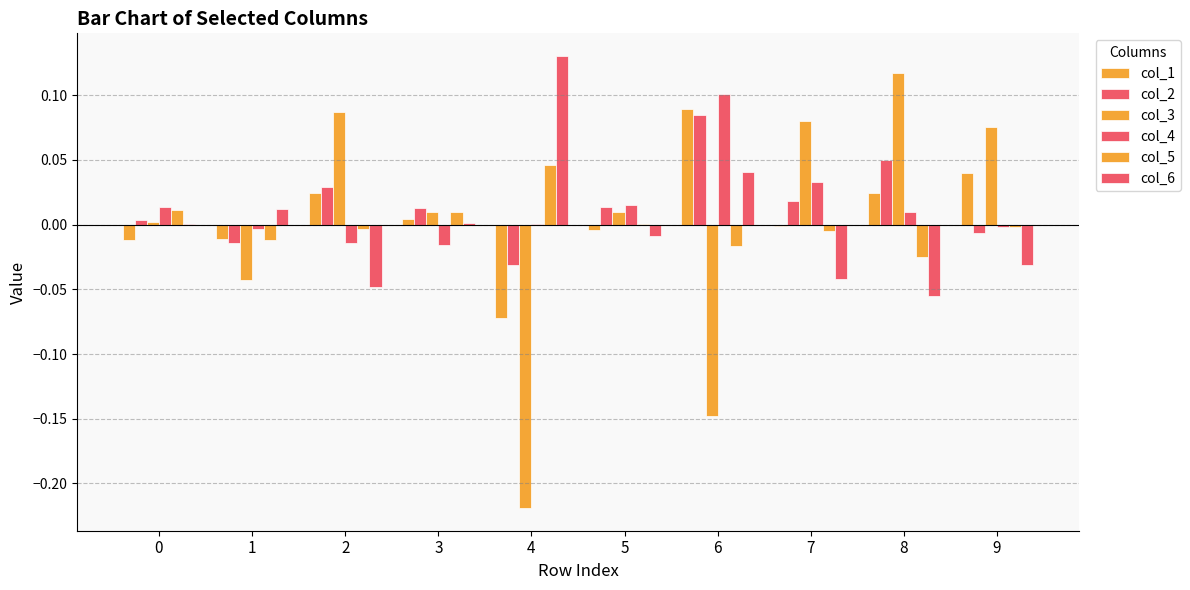

How many data points does each series have?

10